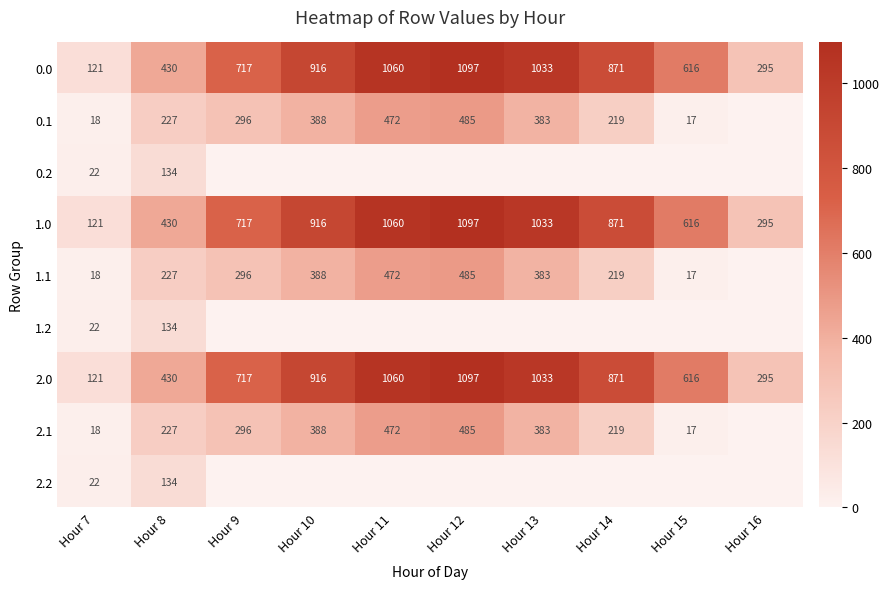

What is the difference between the 0.0 values at Hour 13 and Hour 16?

738